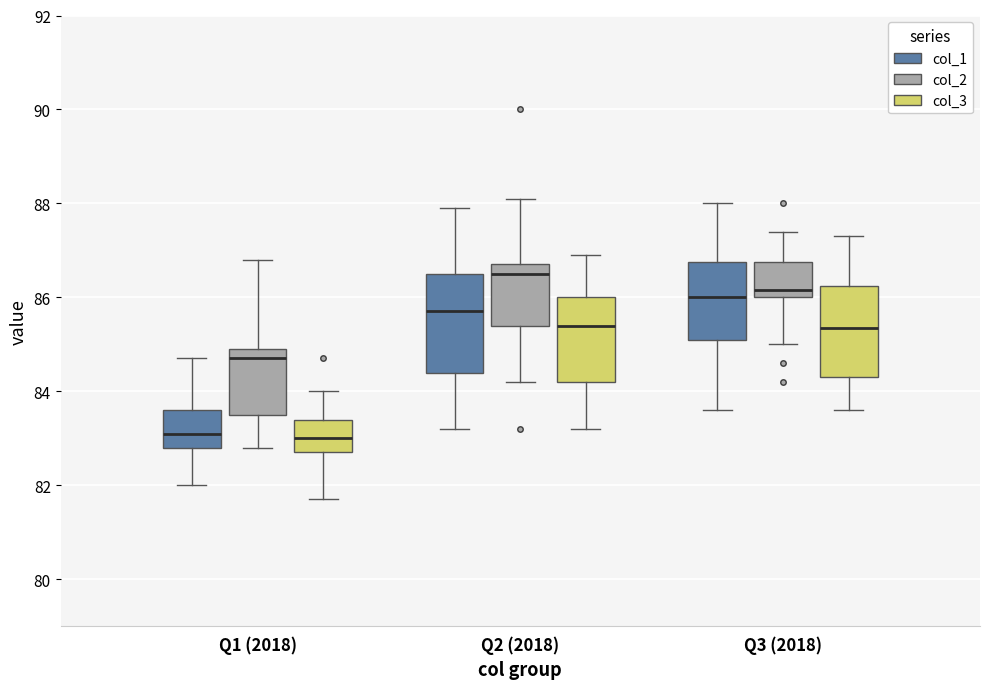

Where does the median line of the box for Q3 (2018) (col_3) sit on the y-axis? The values are not printed on the chart, so give them approximately, as read against the axis.

85.4